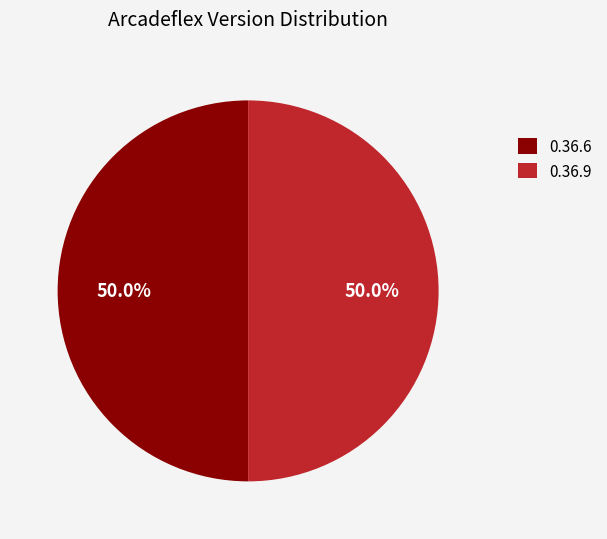

Approximately how many times larger is the value at 0.36.9 compared to 0.36.6?

1.0